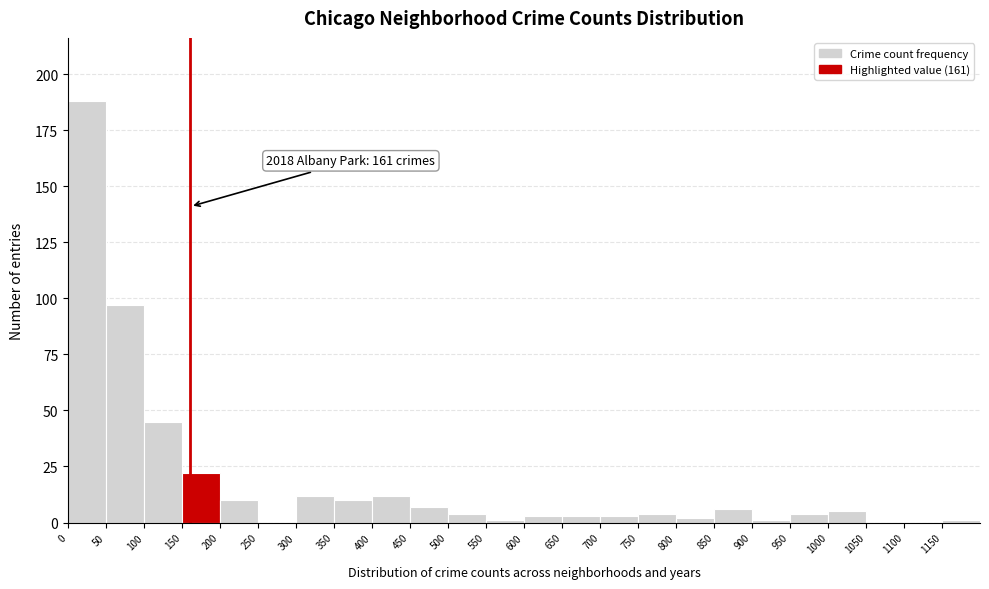

Over which range of the x-axis is the bar tallest?

0 to 50